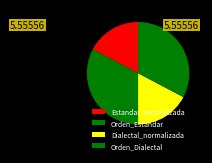

Combined, do Dialectal_normalizada and Orden_Estandar account for over 50%?

No